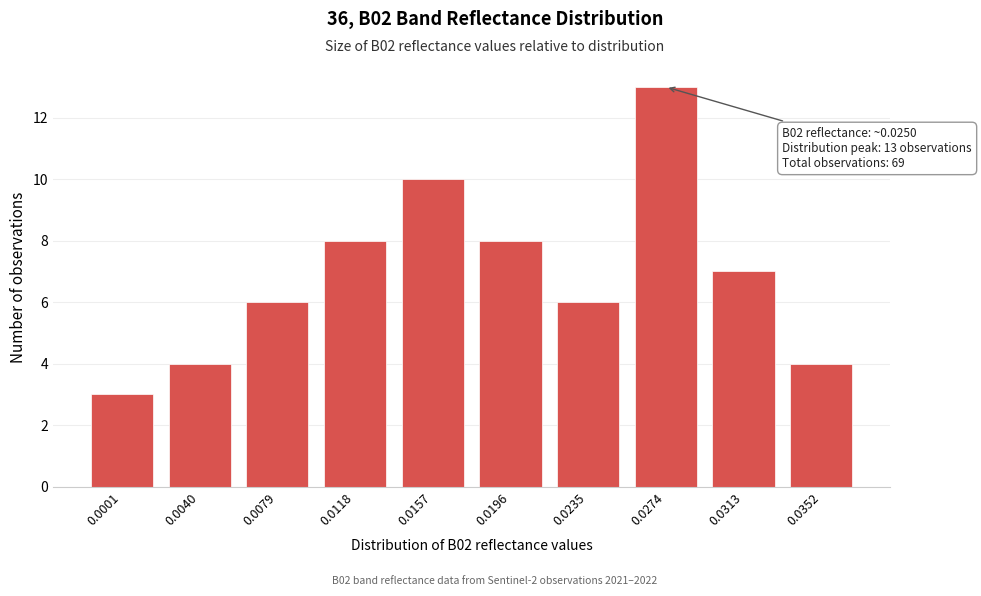

Reading left to right, list all the values displayed in this chart.

3	4	6	8	10	8	6	13	7	4